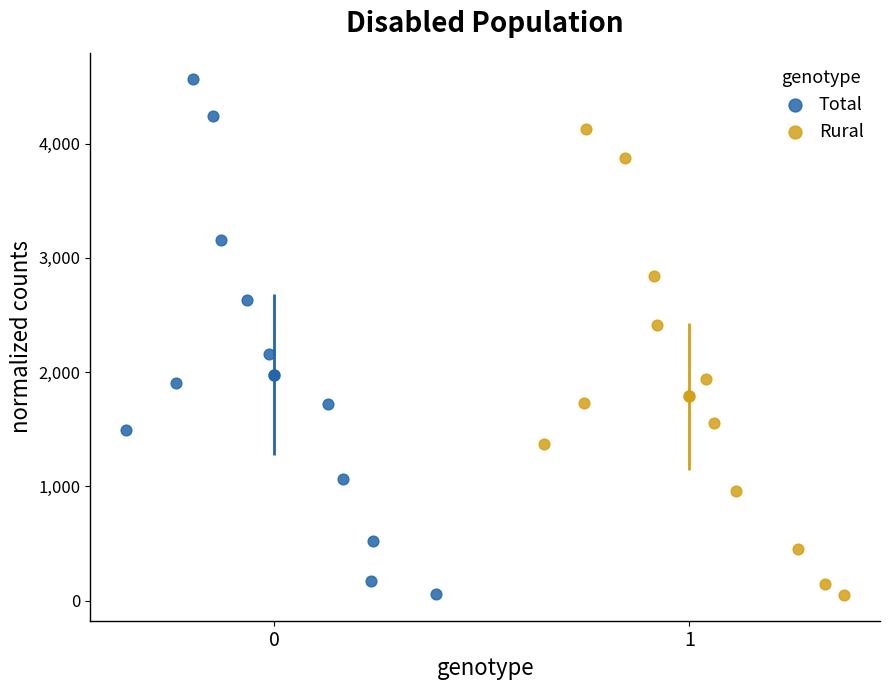

Which series has the widest spread of Y values?

Total